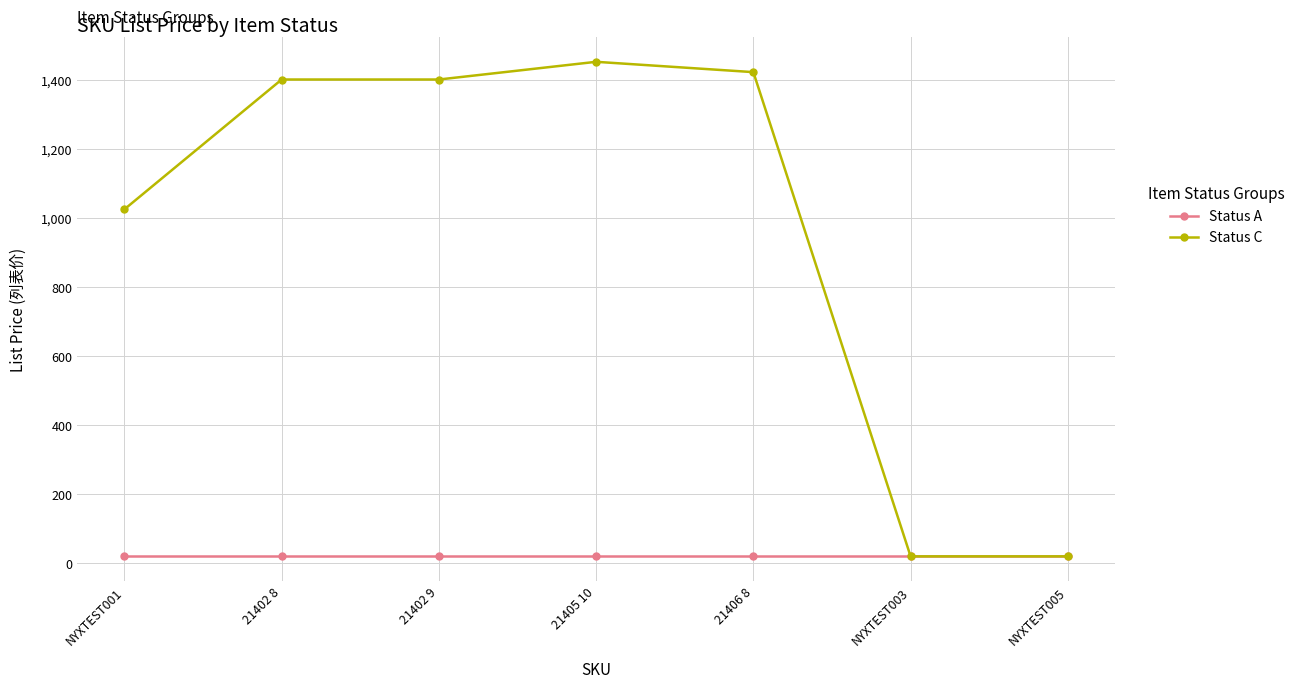

List the series in order of their peak value, highest first.

Status C, Status A